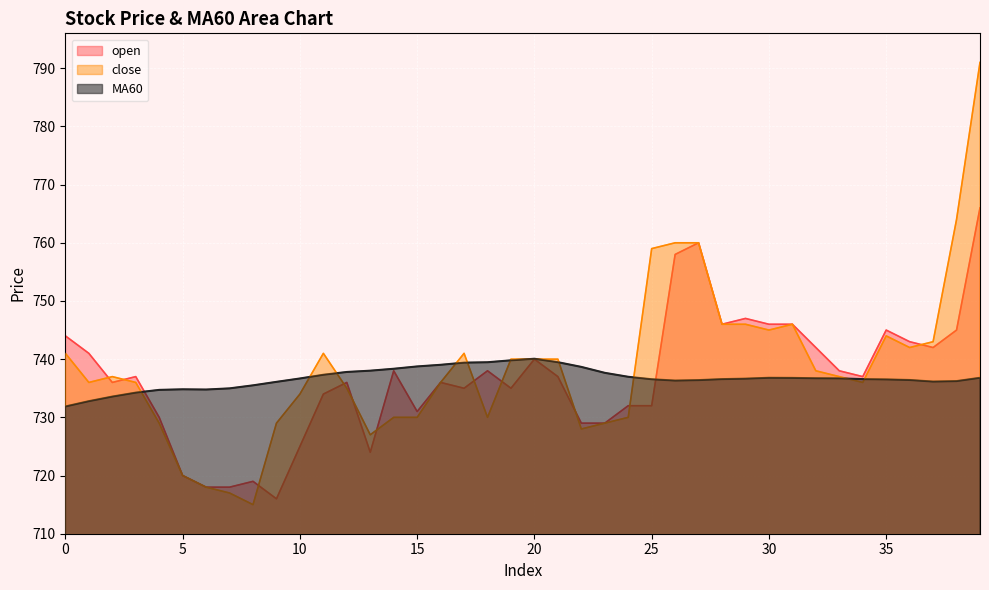

True or false: open has a value of 1170.7 at 22.

False